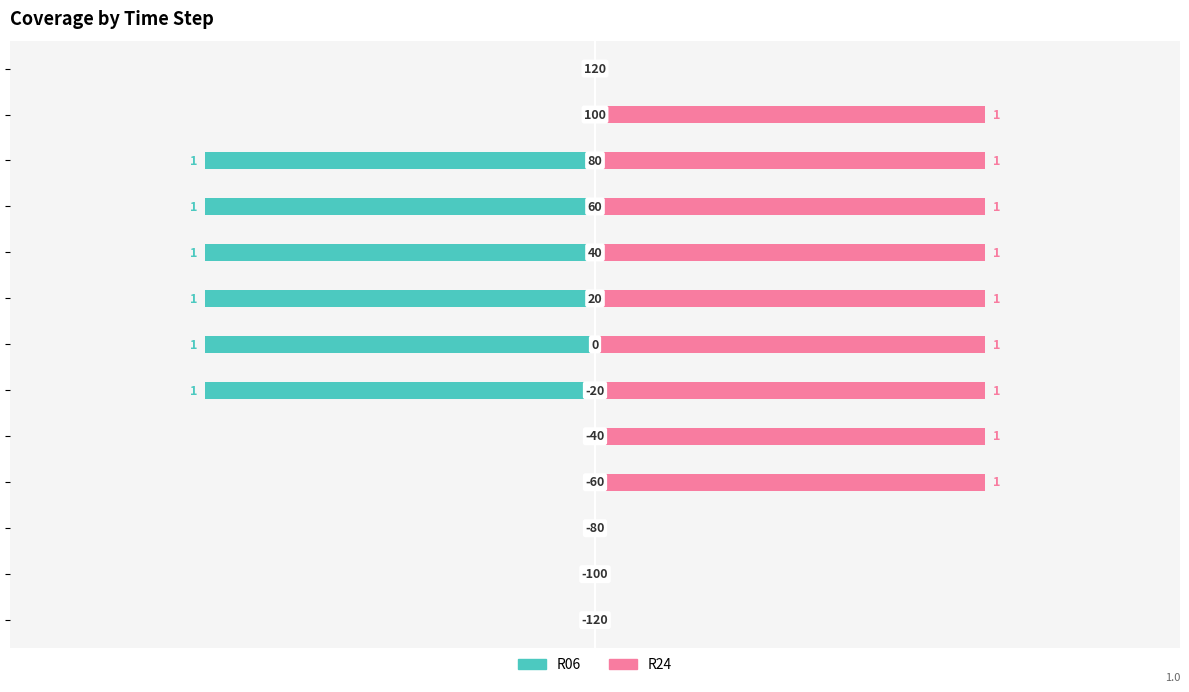

How many bars are there in each group?

2